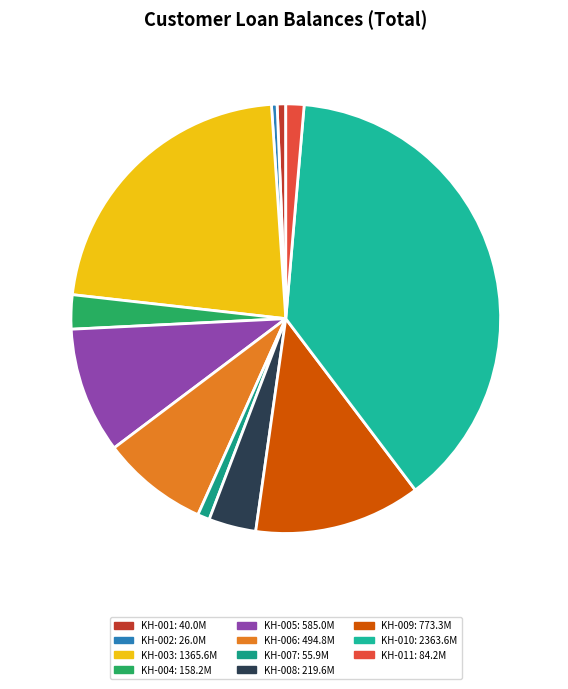

Do KH-005 585.0M and KH-007 55.9M together represent more than half of the pie?

No